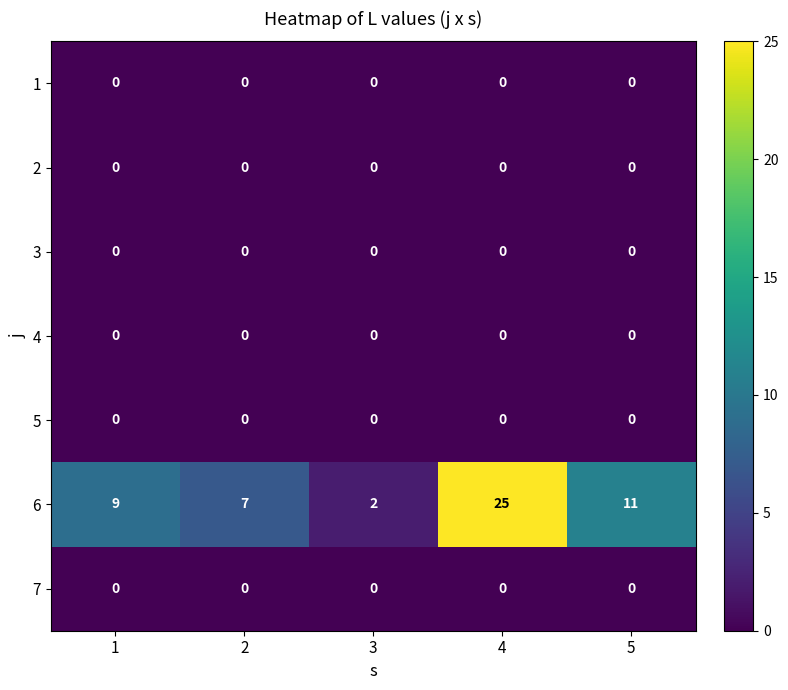

What is the greatest value displayed?

25